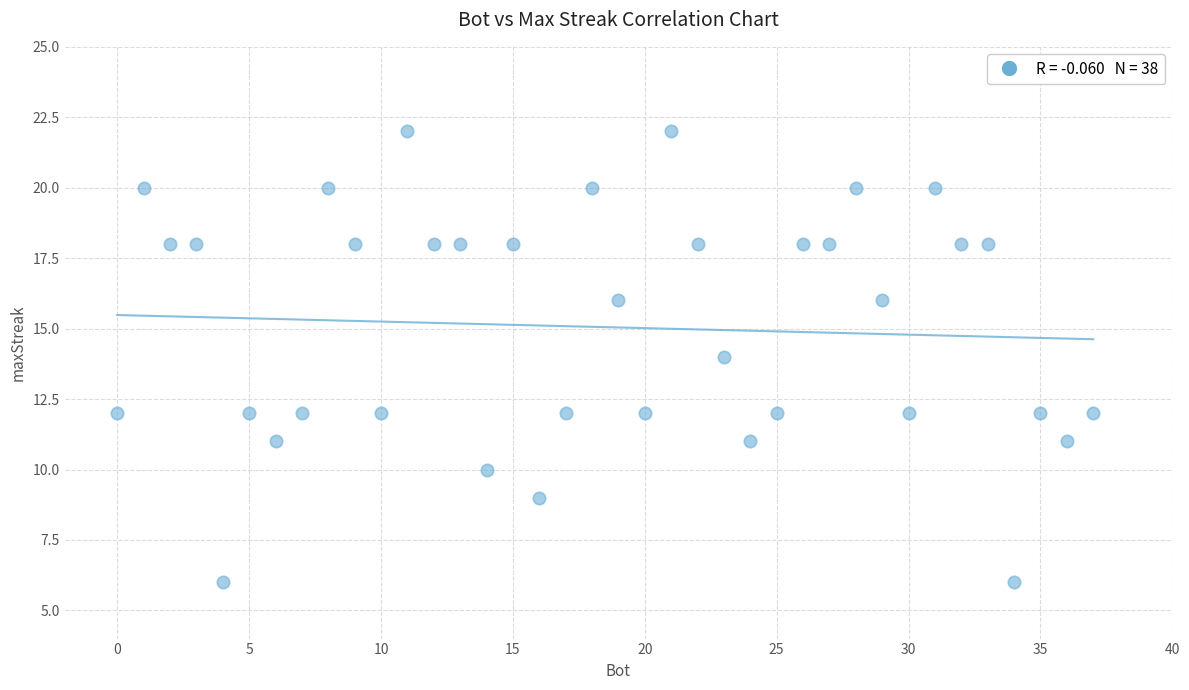

What is the range of X values (max minus min)?

37